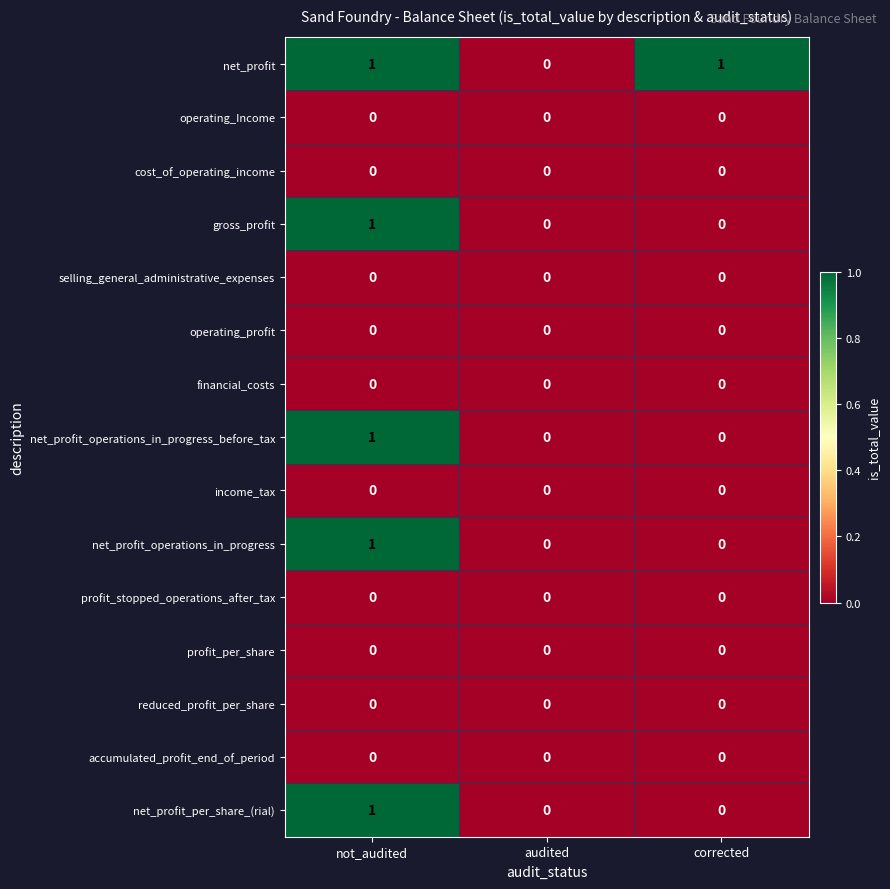

What is the total value across all series at corrected?

1